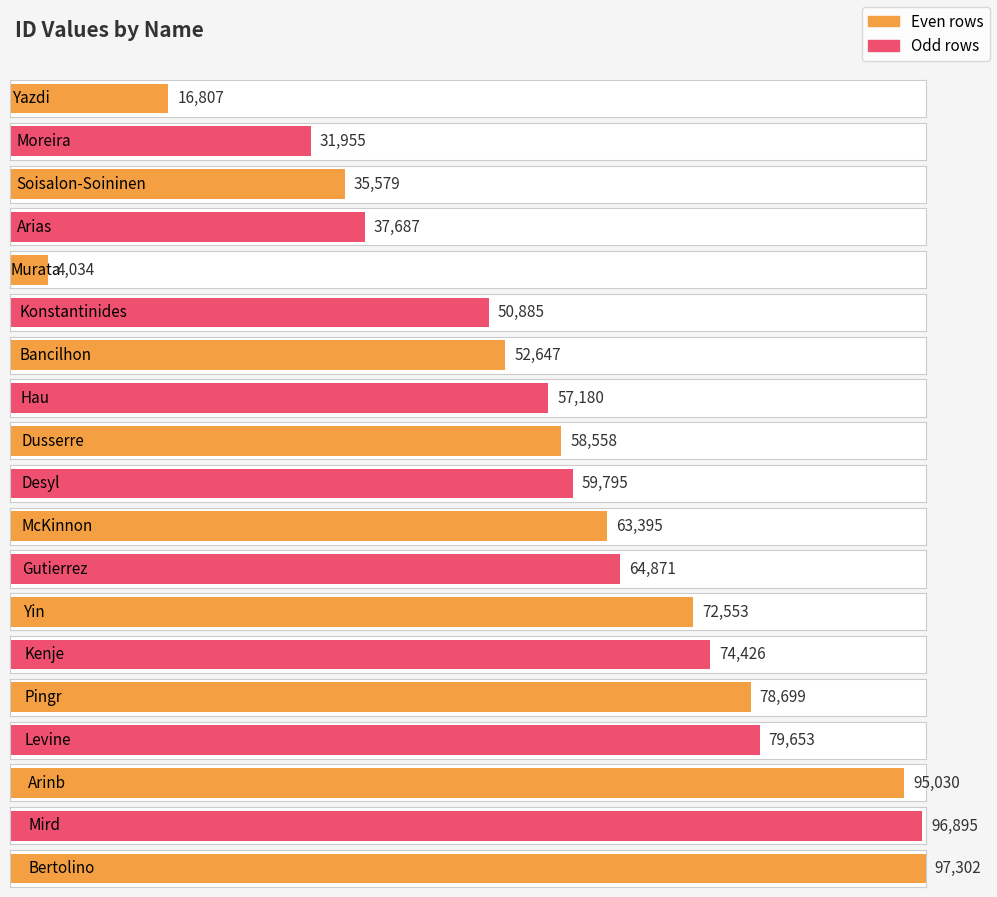

How many data points does each series have?

19